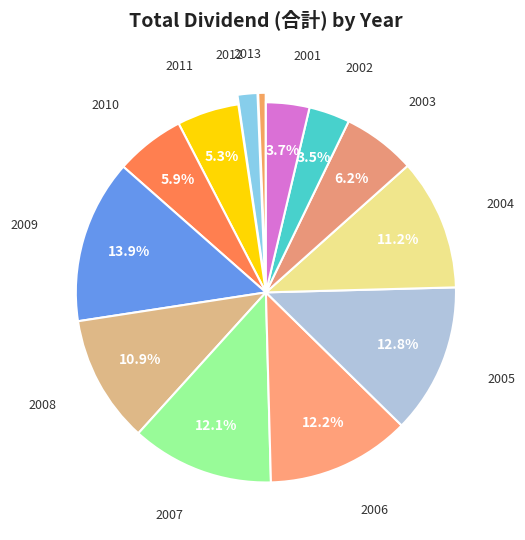

The 2003 slice represents 6% of the pie. True or false?

True